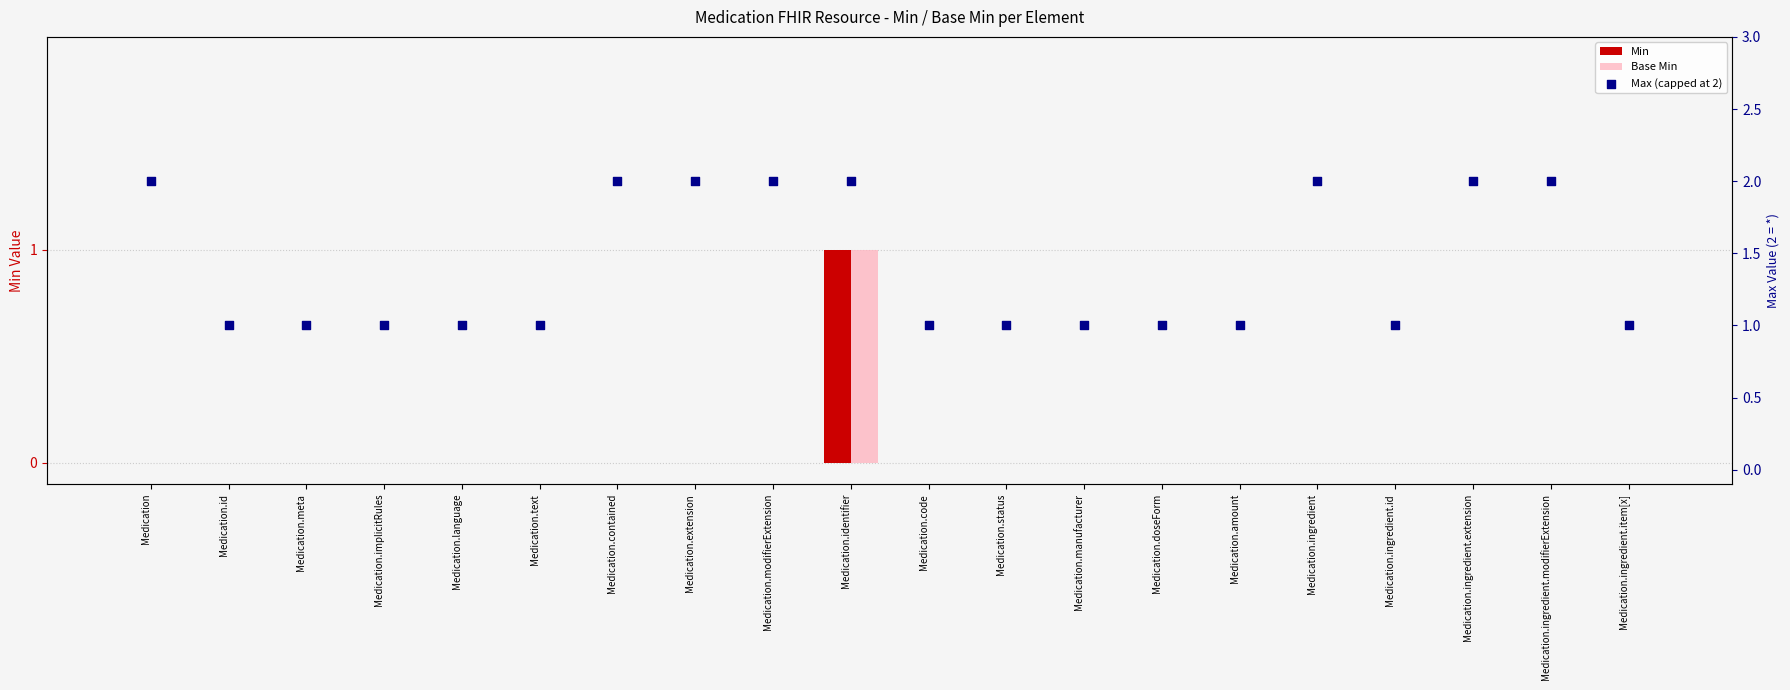

Which series has the widest spread of Y values?

Min